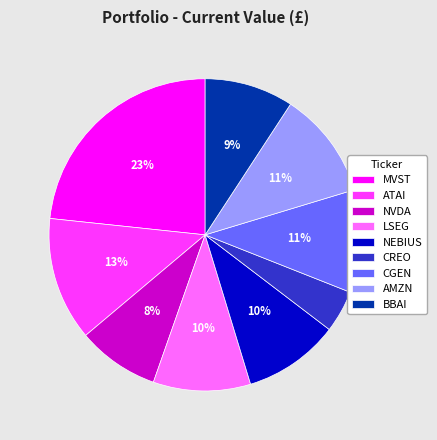

Which category has the biggest portion of the pie?

MVST